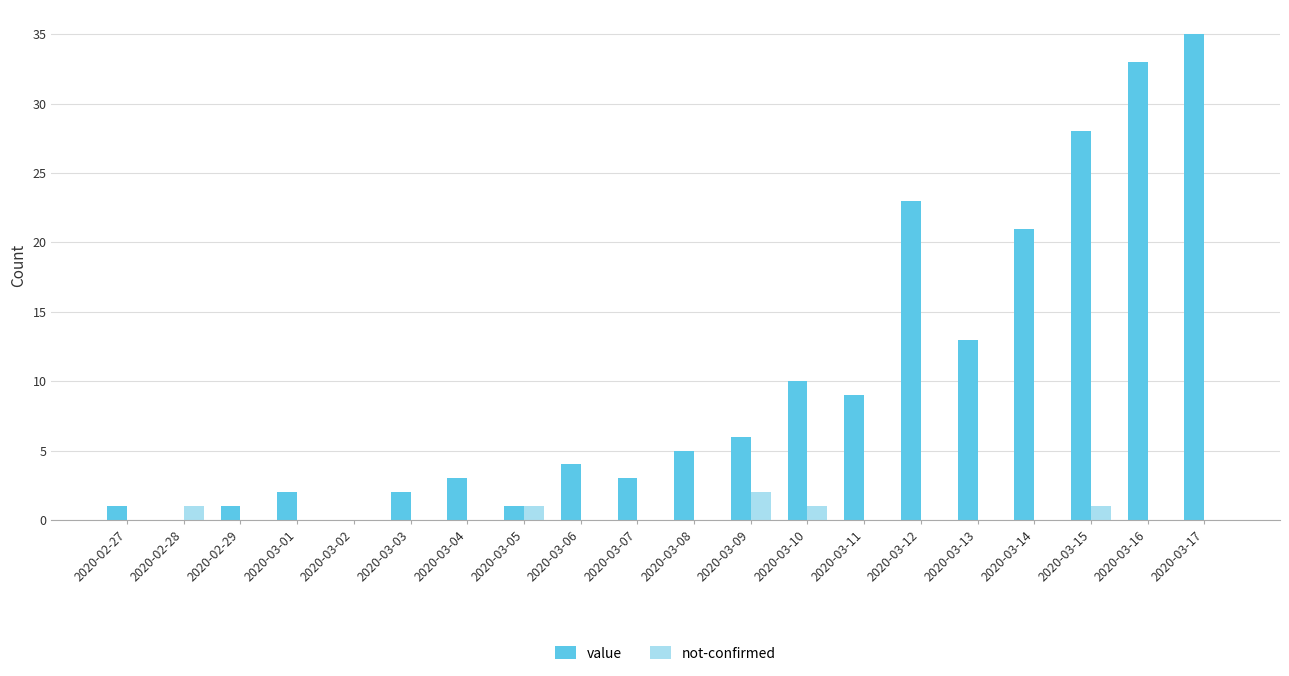

What is the average value of the value series?

10